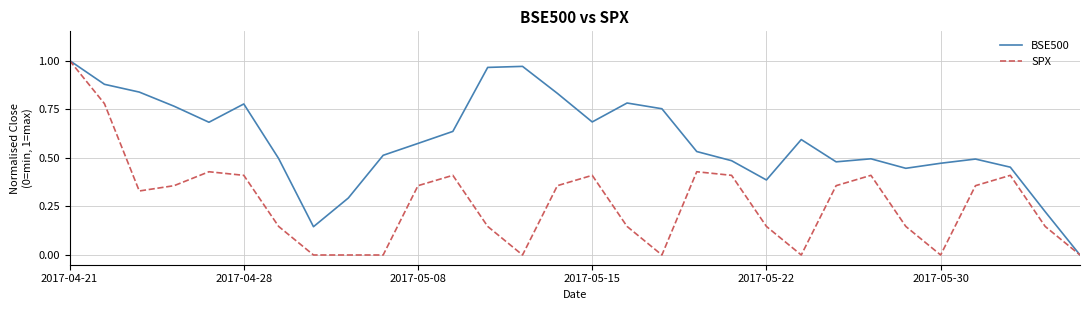

Rank the series by their average value, from highest to lowest.

BSE500, SPX